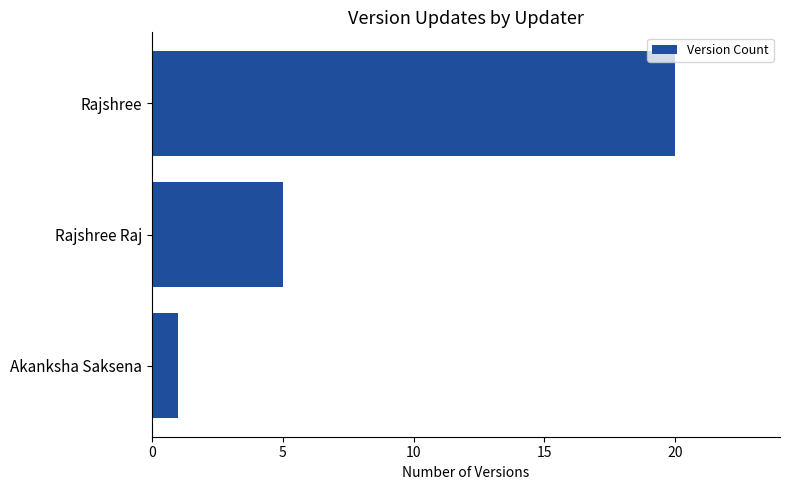

What is the value of the 2nd bar from the top?

5